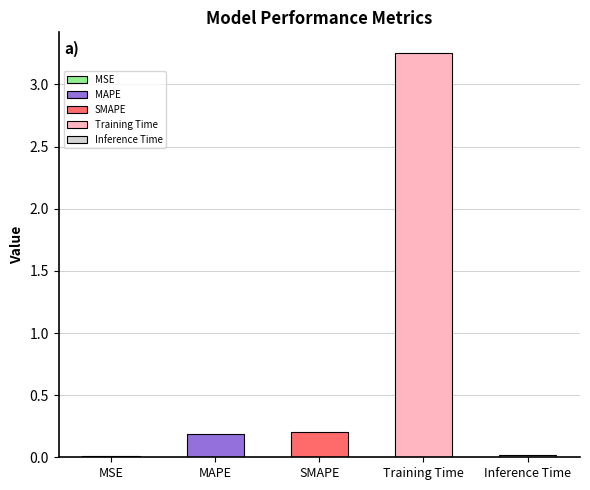

Between SMAPE and MAPE, which is larger?

SMAPE